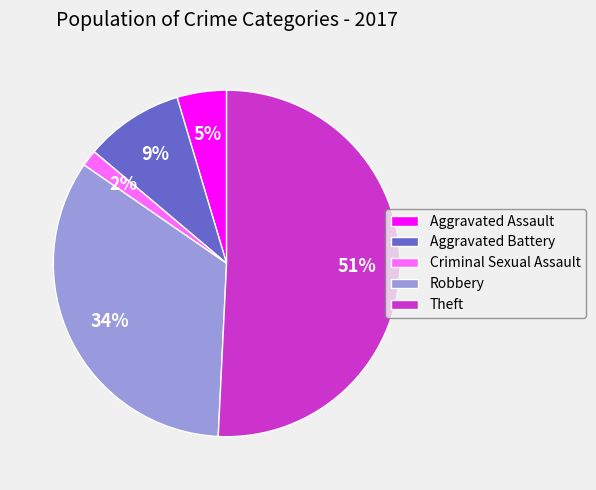

Which category has the biggest portion of the pie?

Theft